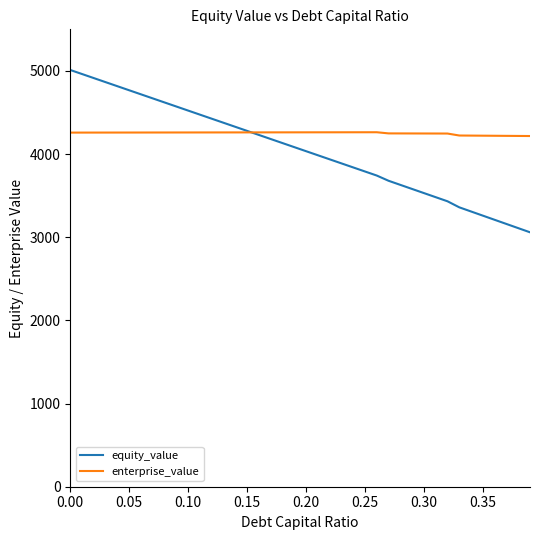

What is the minimum value shown in the chart?

3059.5